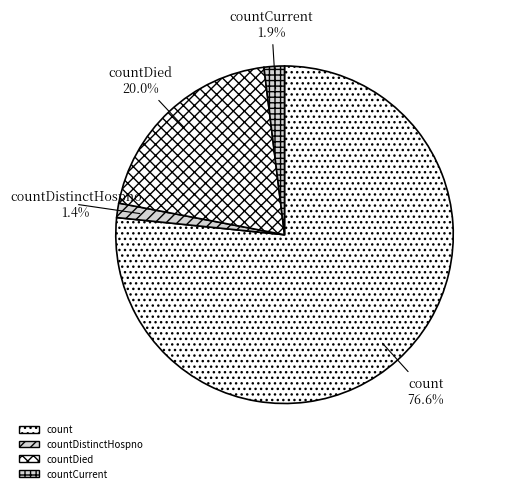

How many slices are in this pie chart?

4